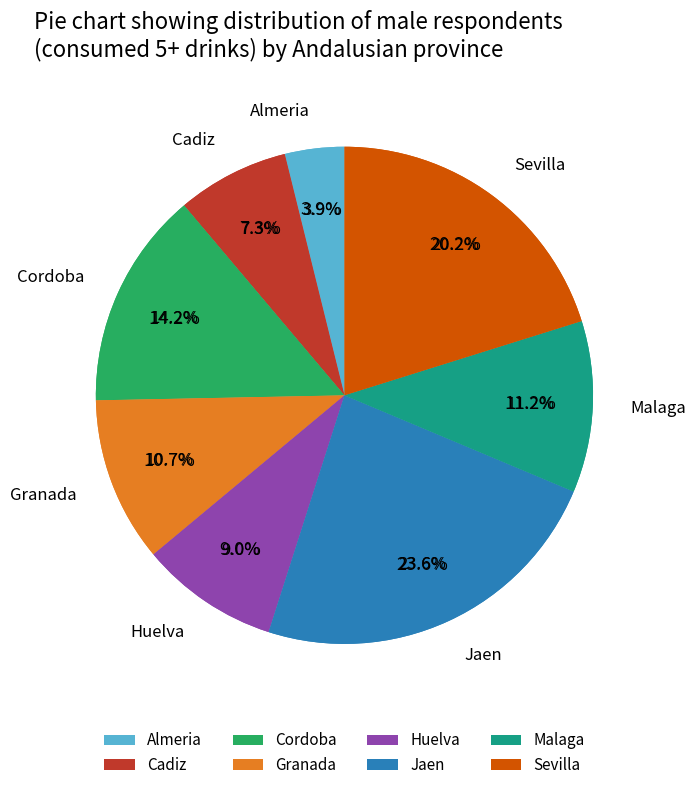

Count the number of slices in the pie.

8